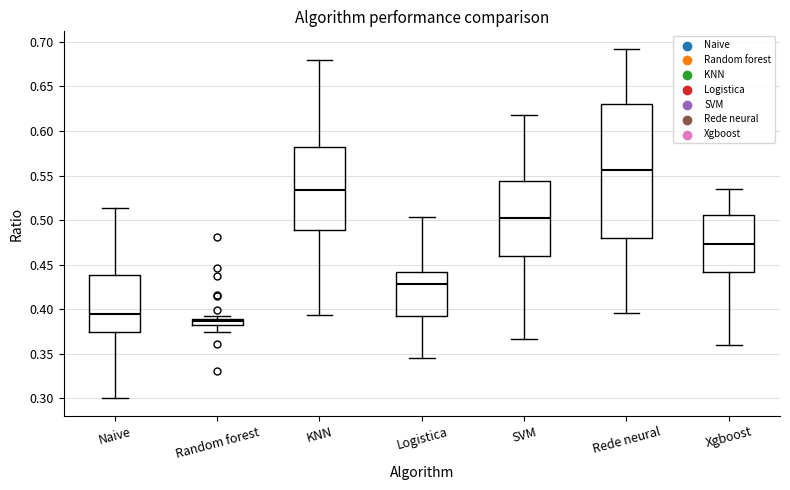

Where is the upper edge of the box for Xgboost on the y-axis? The values are not printed on the chart, so give them approximately, as read against the axis.

0.505